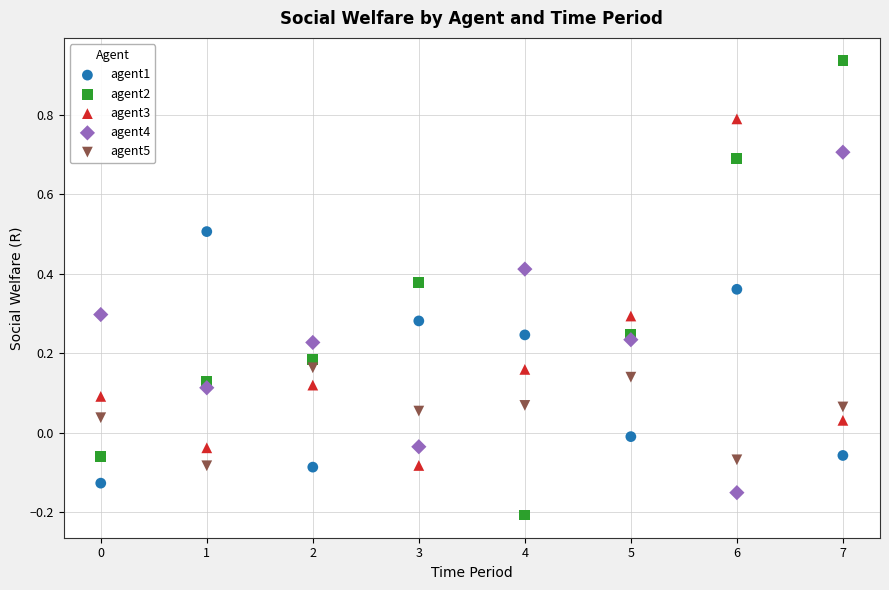

What are all the series names shown in the legend?

agent1, agent2, agent3, agent4, agent5